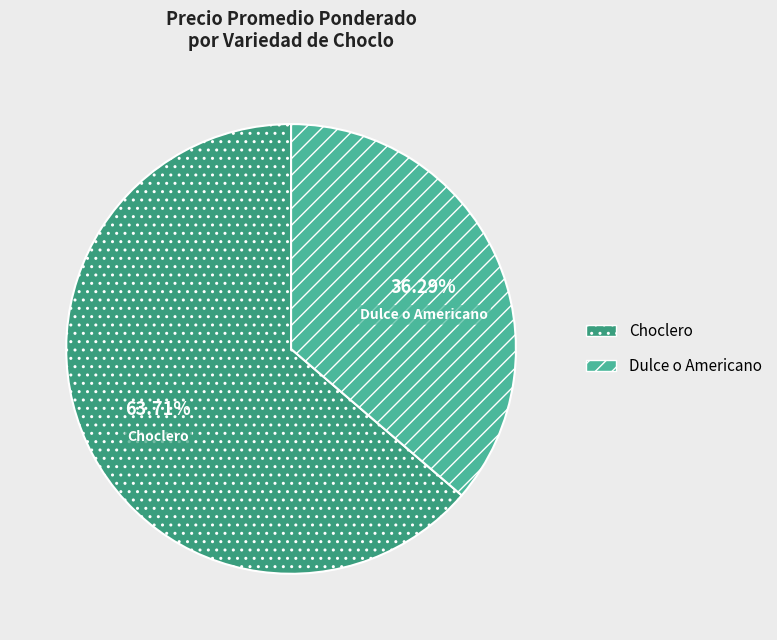

To the nearest percent, what percentage of the pie is Choclero?

64%